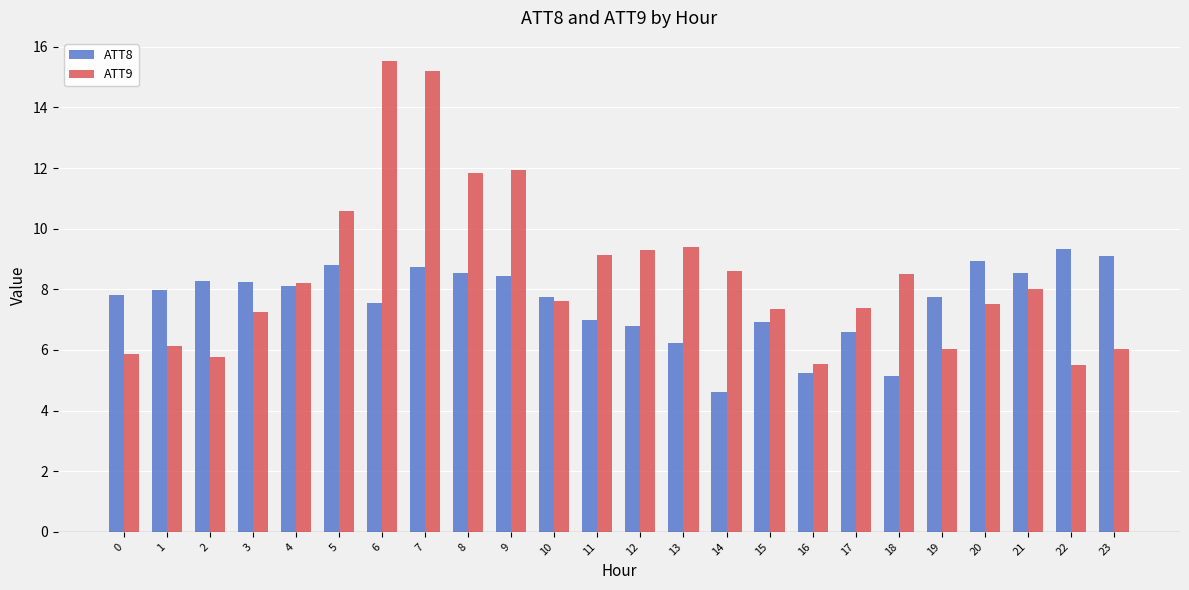

What is the maximum value shown in the chart?

15.5